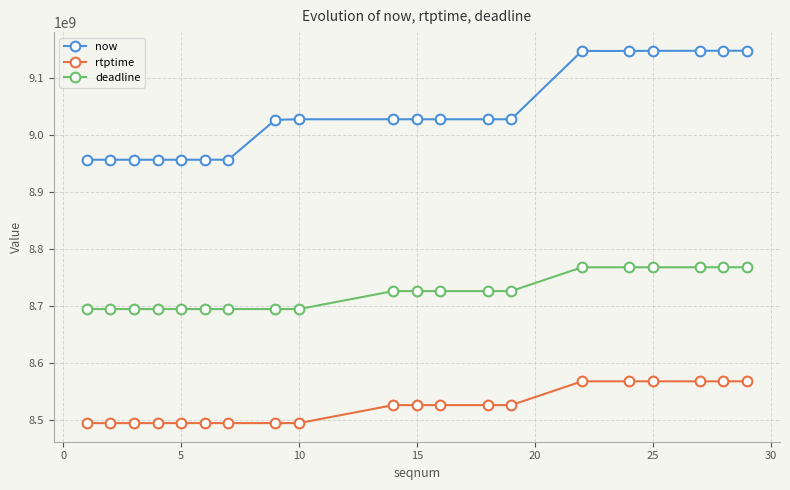

List the series in order of their overall mean, highest first.

now, deadline, rtptime